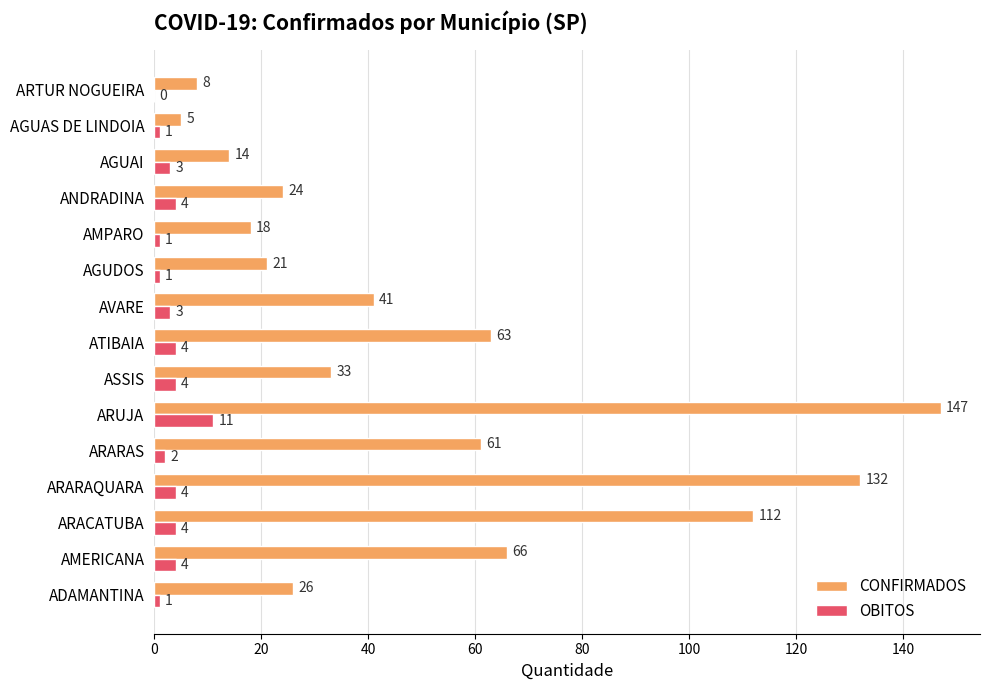

True or false: CONFIRMADOS has a value of 27 at AMPARO.

False